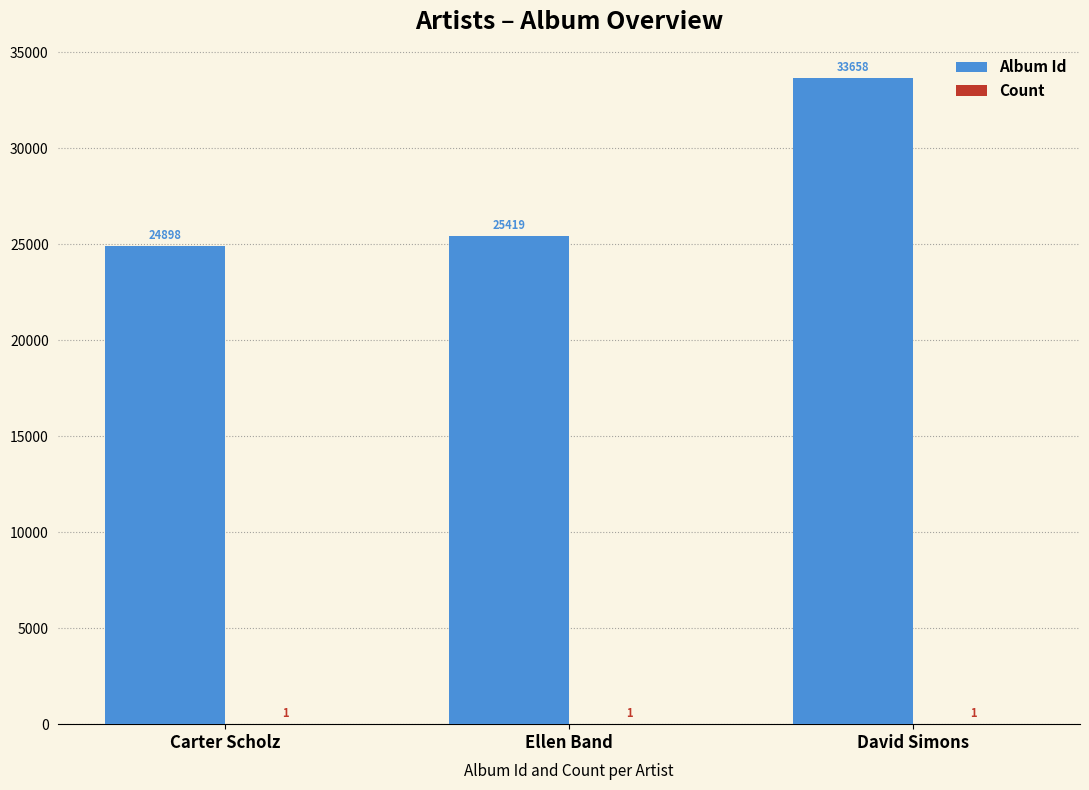

At which category does the chart reach its peak across all series?

David Simons